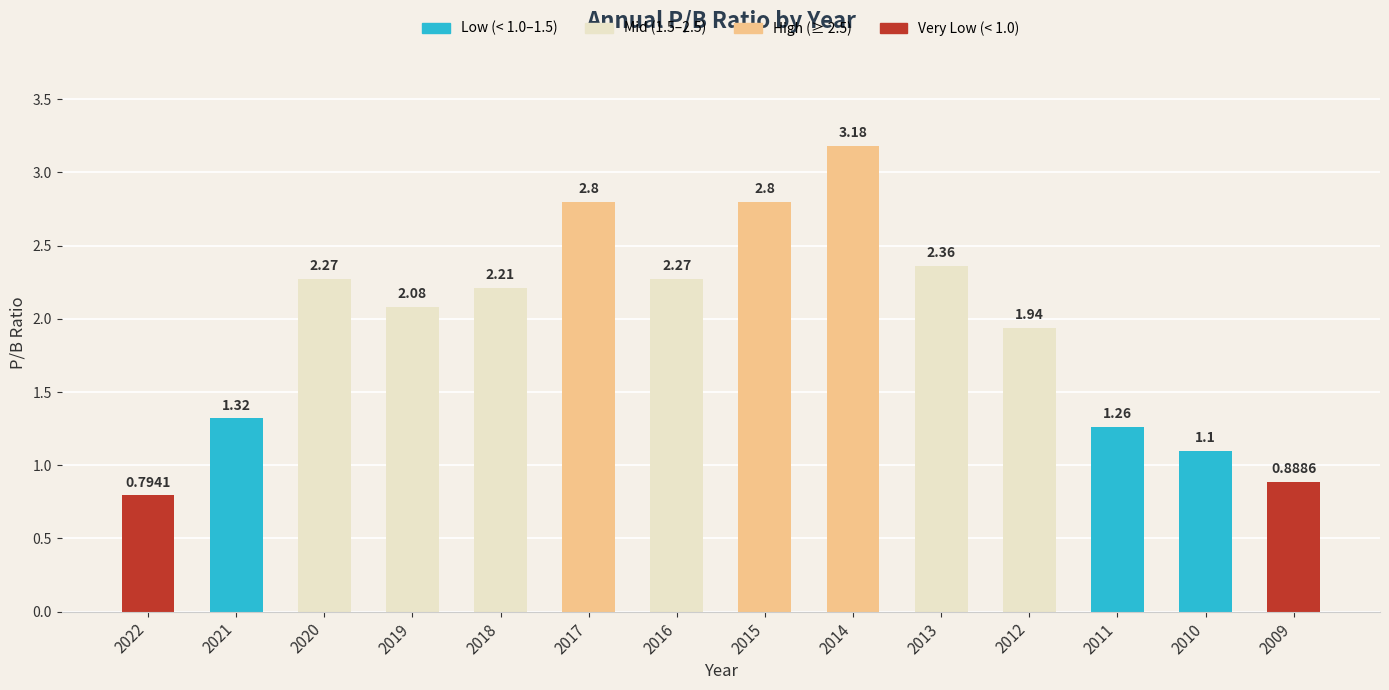

What is the sum of all values?

27.3